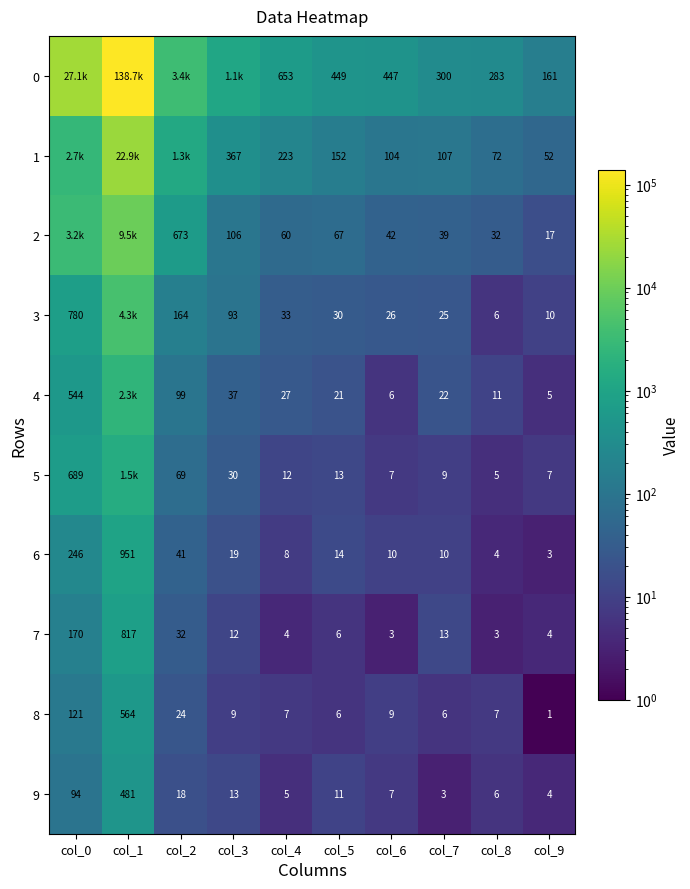

Where is 9 nearest to the value 242?

col_0